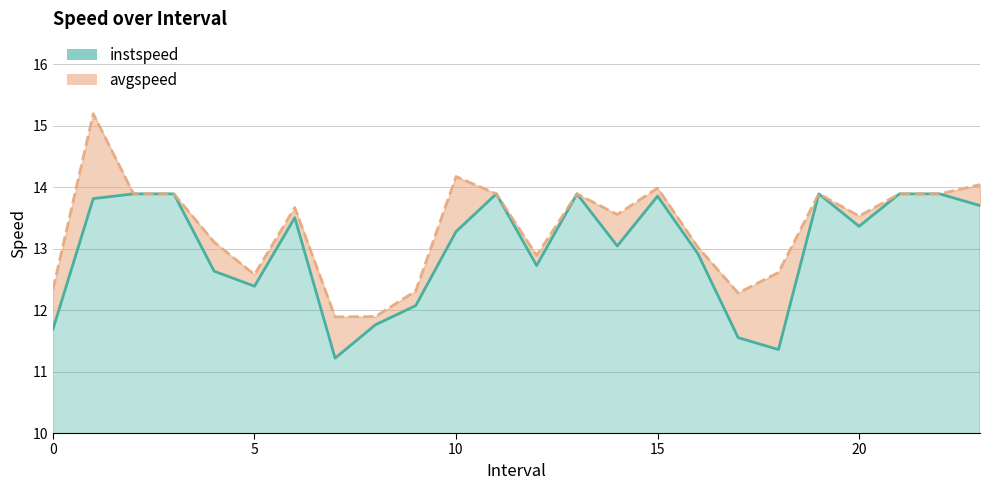

Which category has the lowest value in the instspeed series?

7